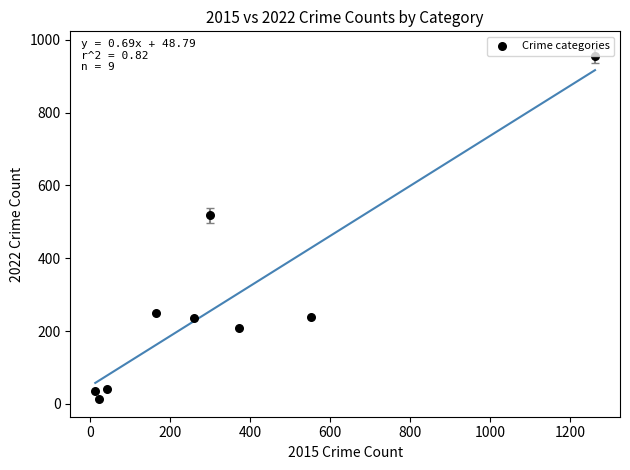

What Y value in the scatter plot is closest to 484?

518